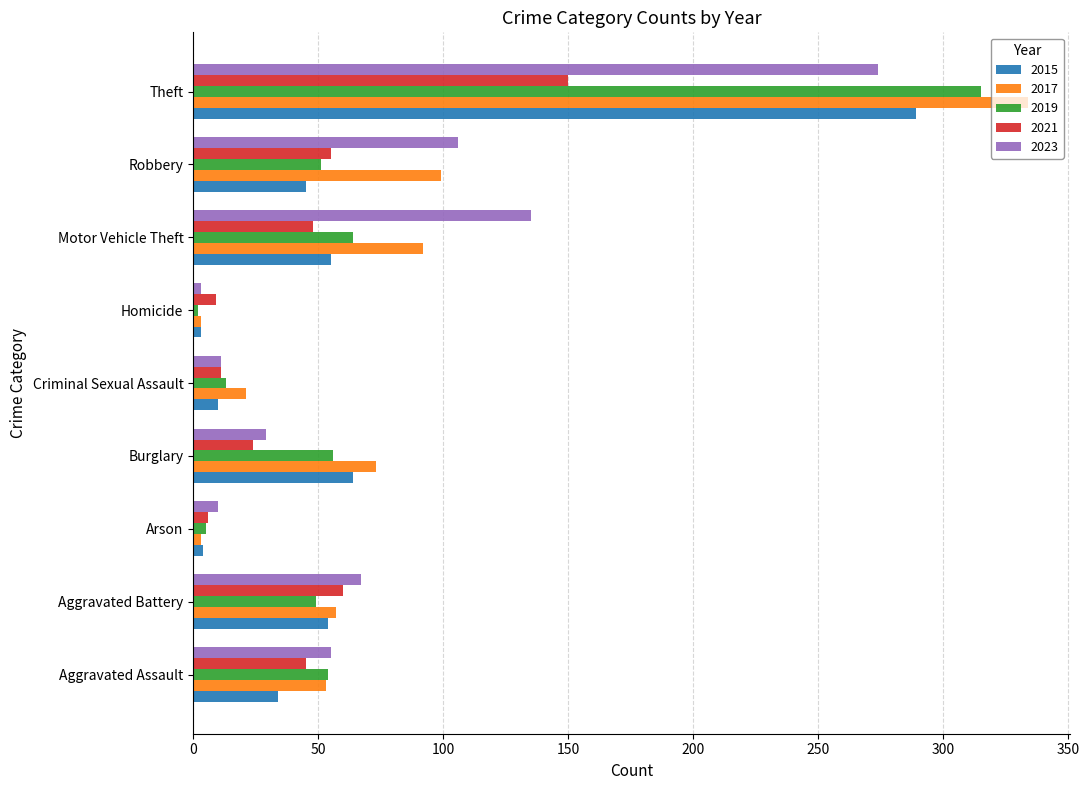

The 2019 series shows 15 at Aggravated Battery. True or false?

False